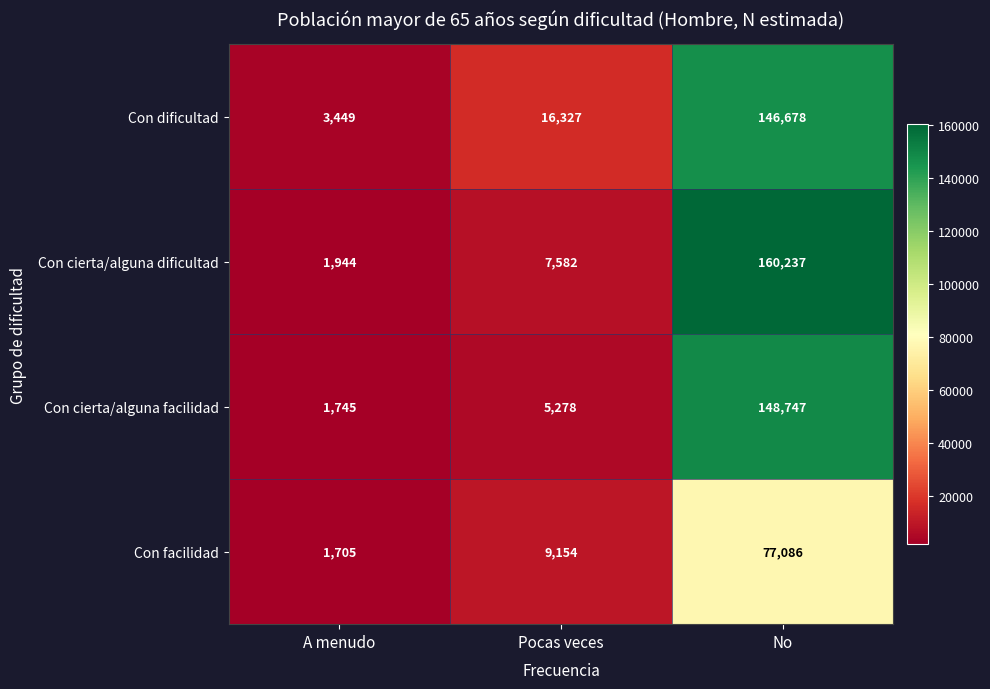

How many distinct data groups are displayed?

4